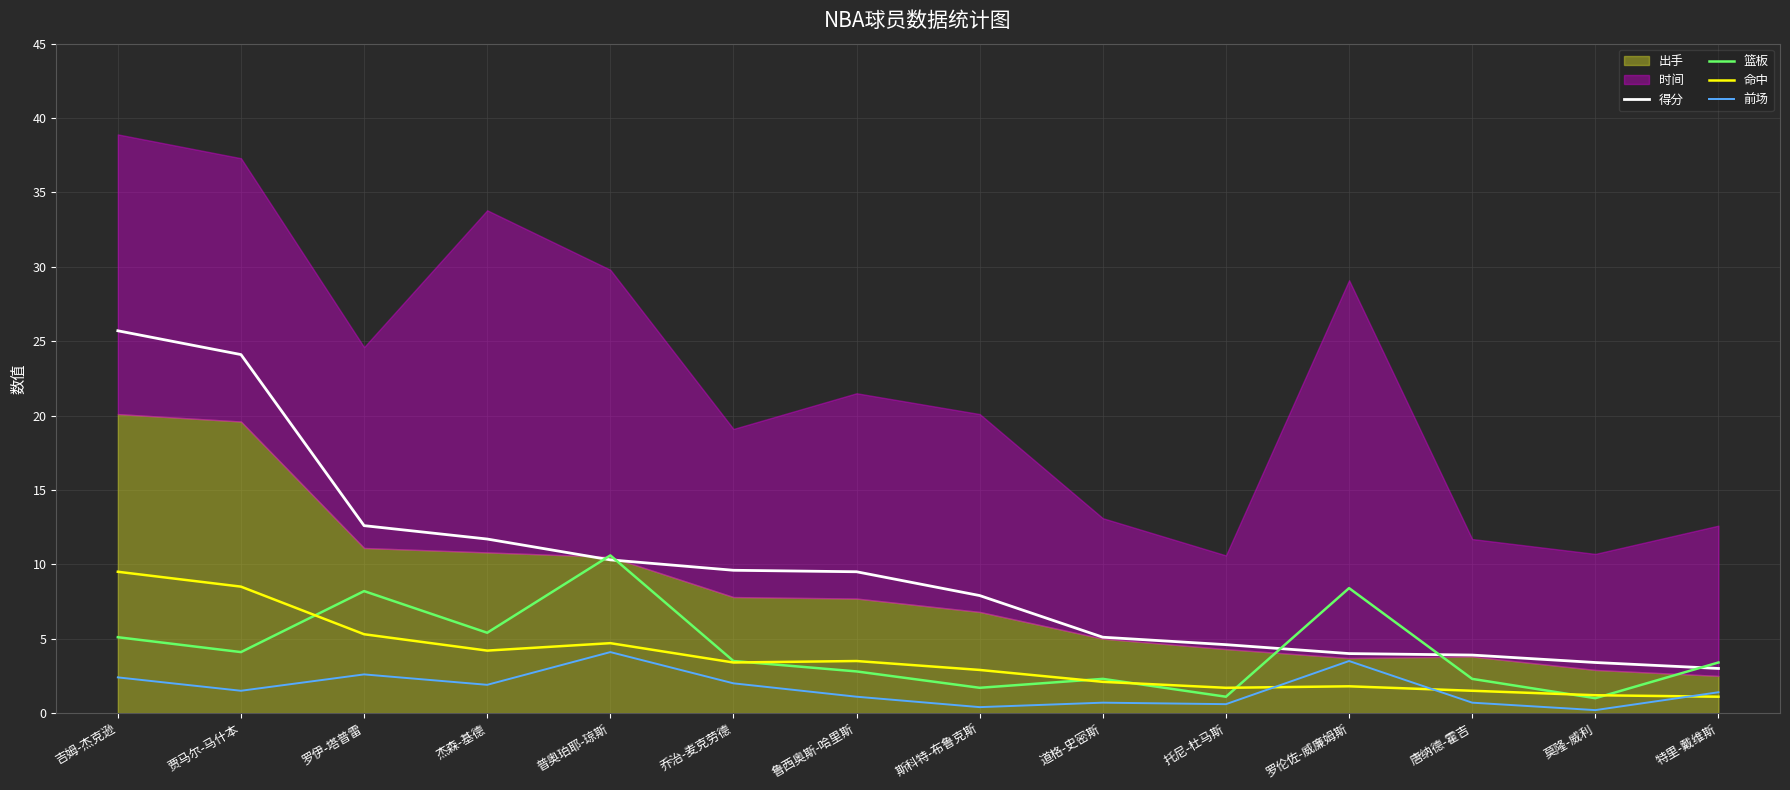

True or false: 篮板 and 命中 intersect in this chart.

True